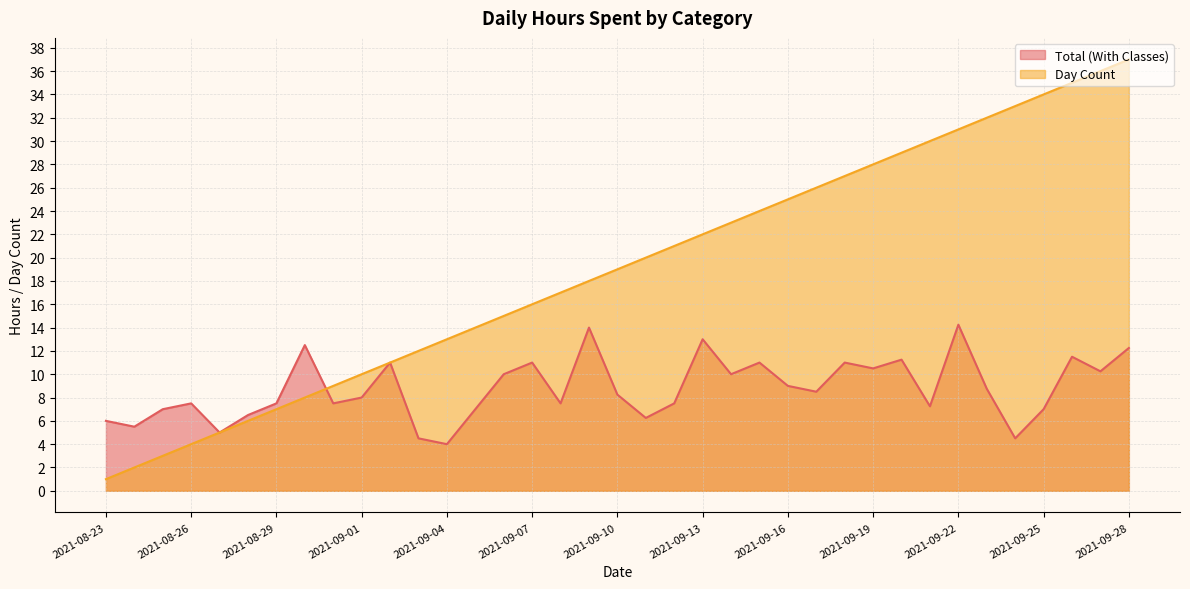

Between which two adjacent categories do Total (With Classes) and Day Count first intersect?

2021-08-30 and 2021-08-31